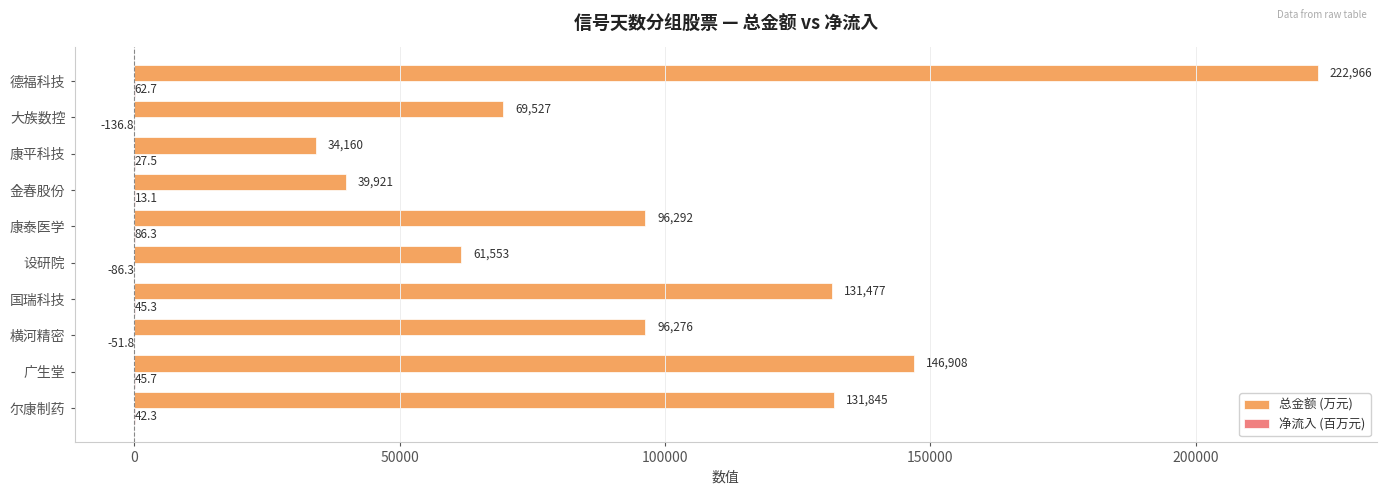

The 总金额 (万元) series shows 61553.0 at 设研院. True or false?

True